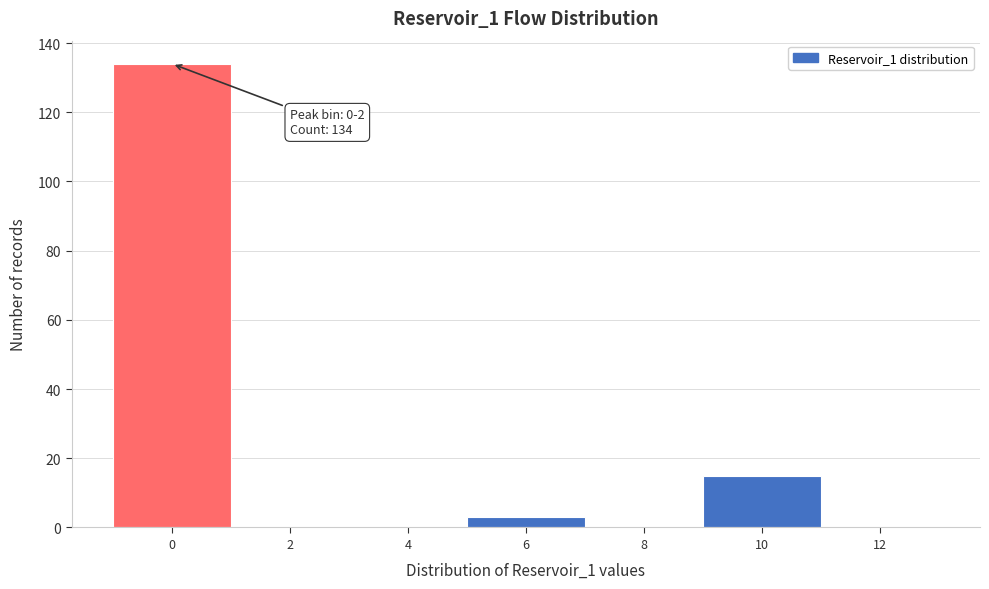

Reading right to left, transcribe all the data shown in this chart.

12=0	10=15	8=0	6=3	4=0	2=0	0=134